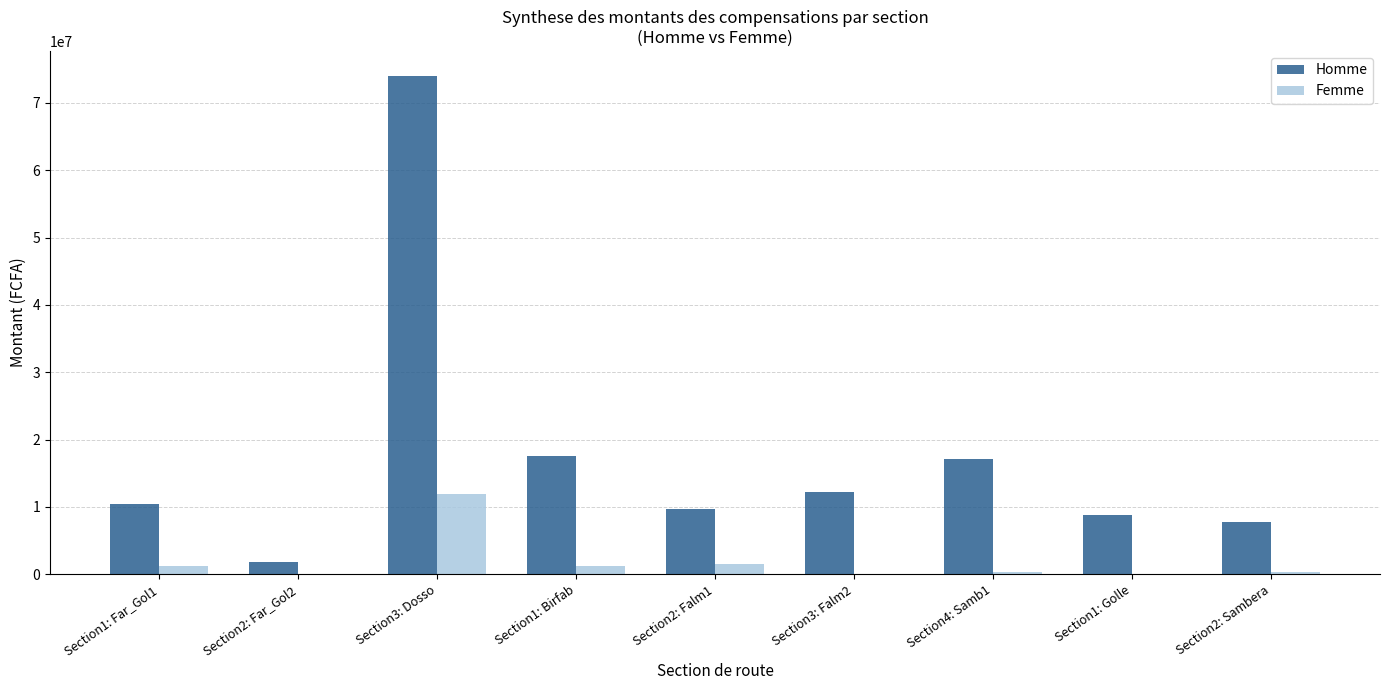

Between Section2: Far_Gol2 and Section4: Samb1, which series saw the biggest shift?

Homme